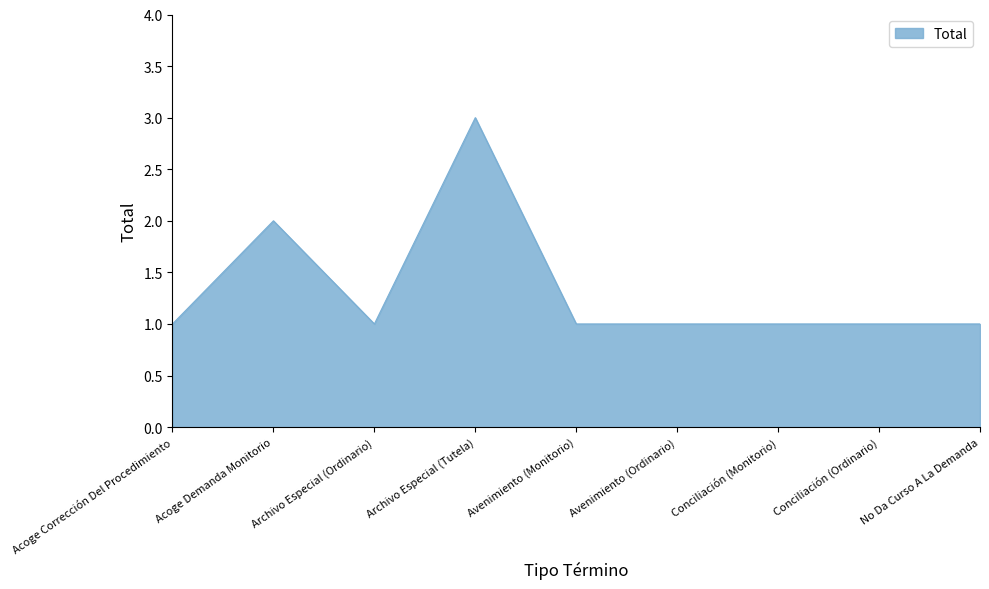

What position from the right is Archivo Especial (Ordinario)?

7